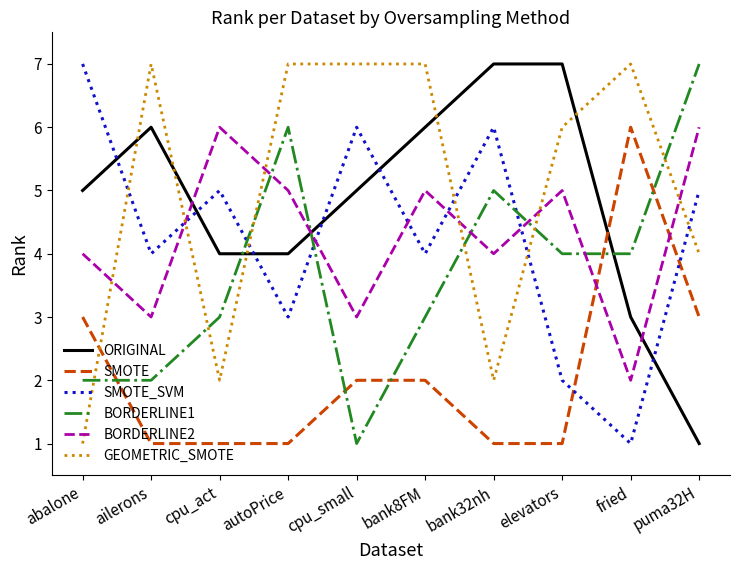

How many values in the BORDERLINE1 series are below 4?

5